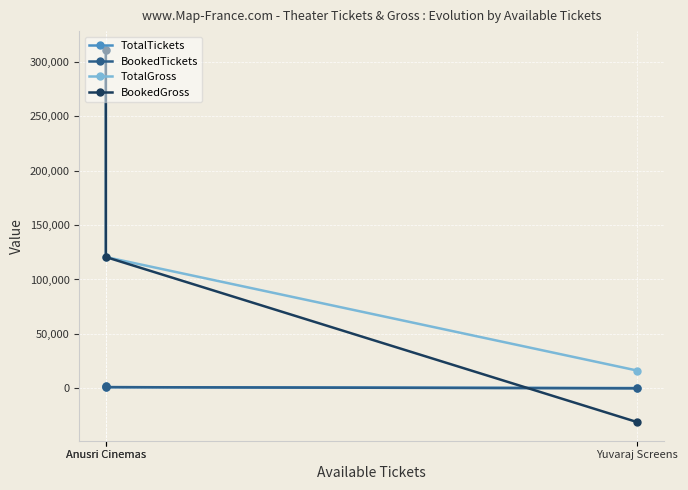

What is the difference between the maximum and second lowest values in the TotalGross series?

190750